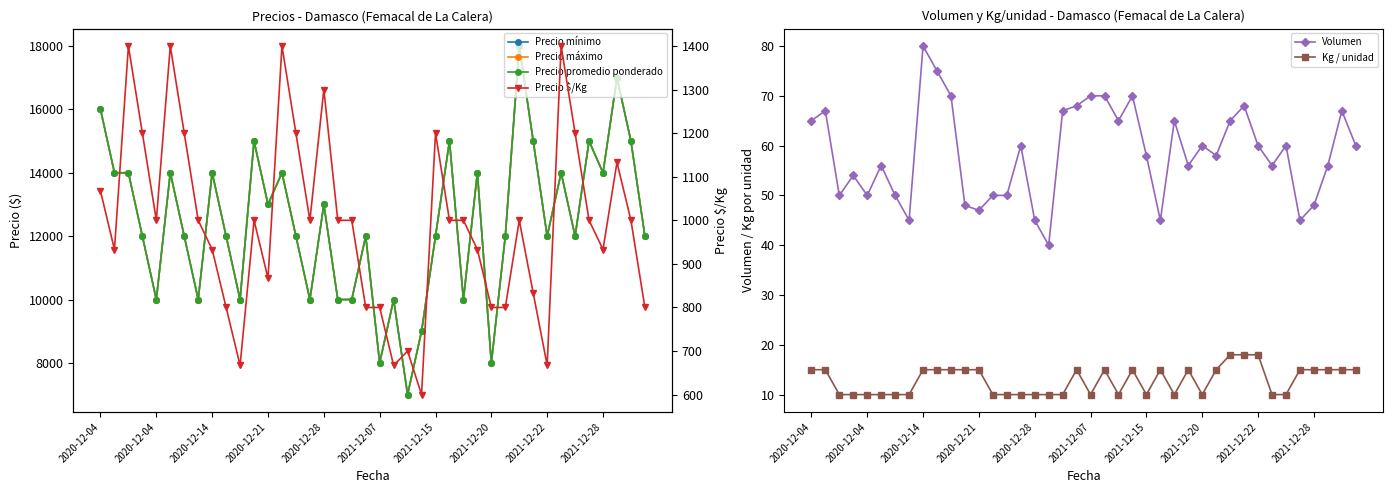

Rank the series by their maximum value, from highest to lowest.

Precio mínimo, Precio máximo, Precio promedio ponderado, Precio $/Kg, Volumen, Kg / unidad